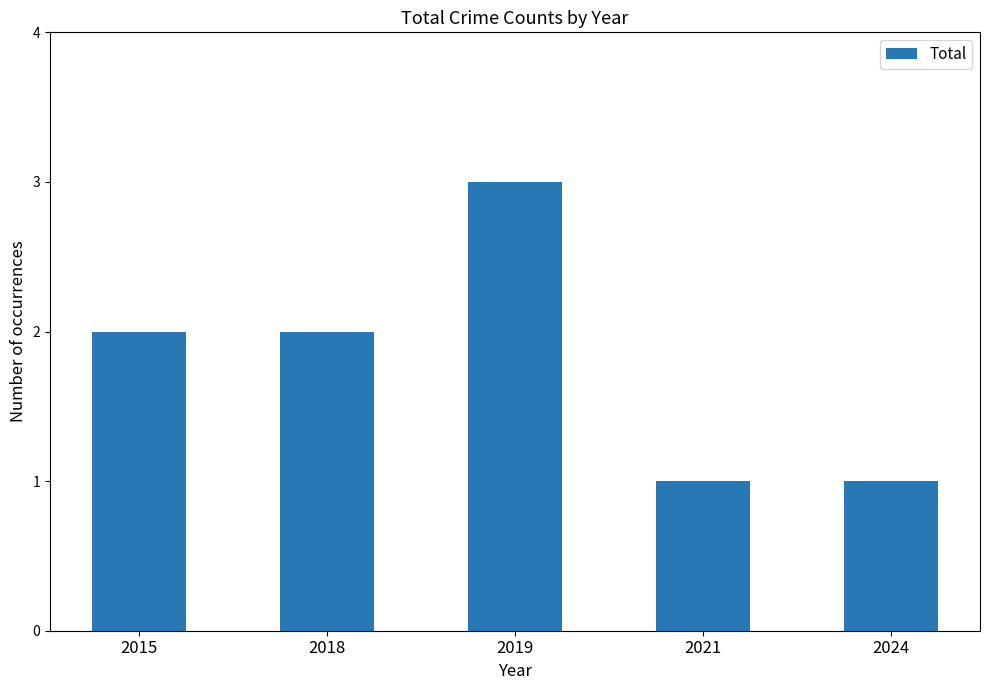

Does the chart contain stacked bars?

No